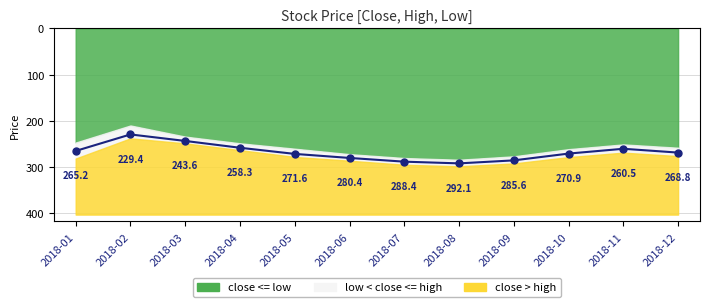

Between 2018-09 and 2018-07, which is larger?

2018-07